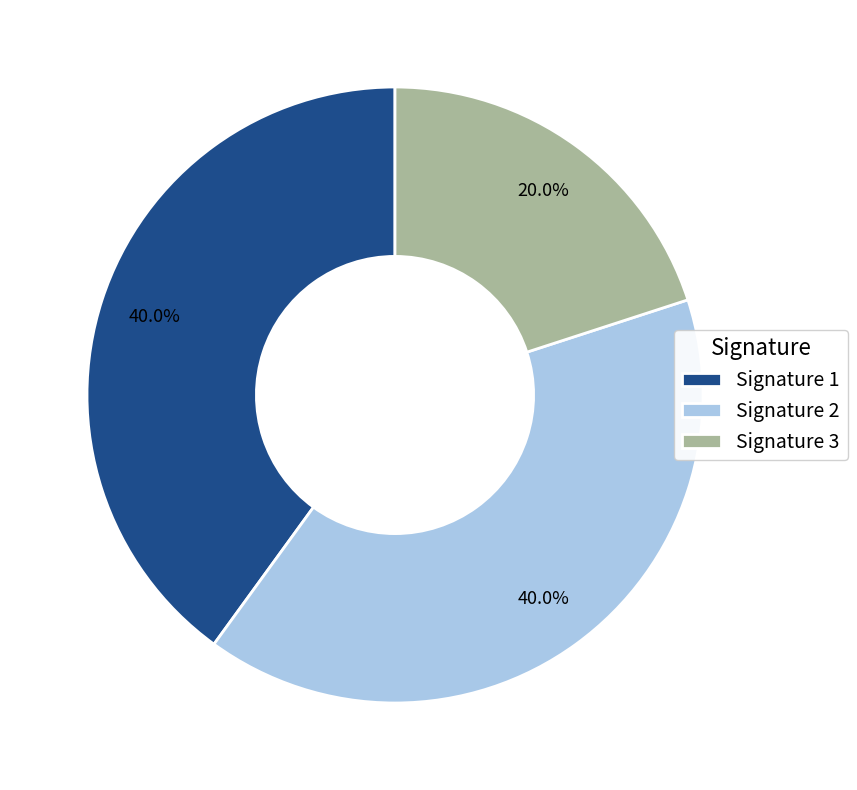

What is the ratio of the value at Signature 3 to the value at Signature 2?

0.5